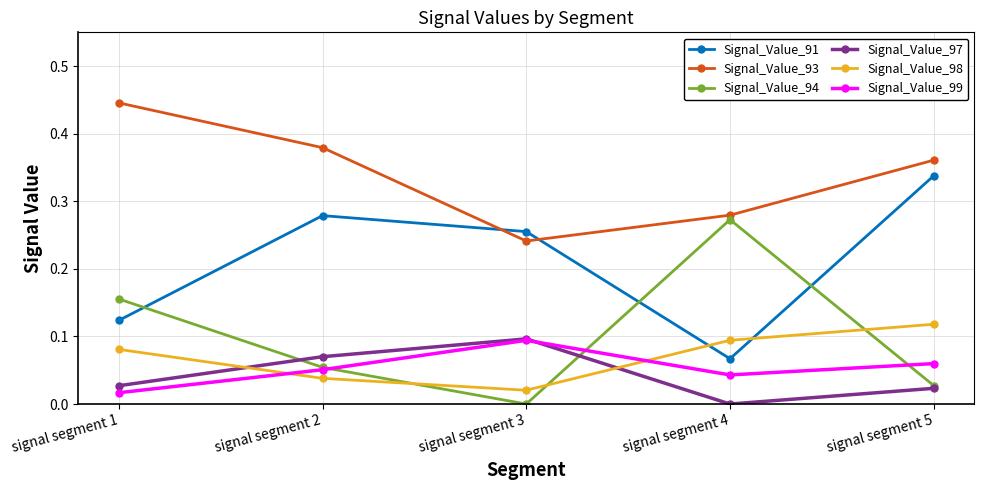

True or false: Signal_Value_98 and Signal_Value_93 intersect in this chart.

False